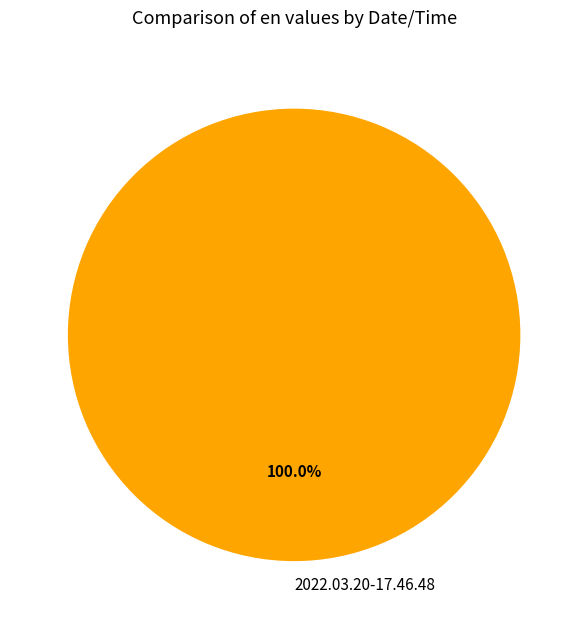

Is it true that 2022.03.20-17.46.48 is 91% of the pie?

False